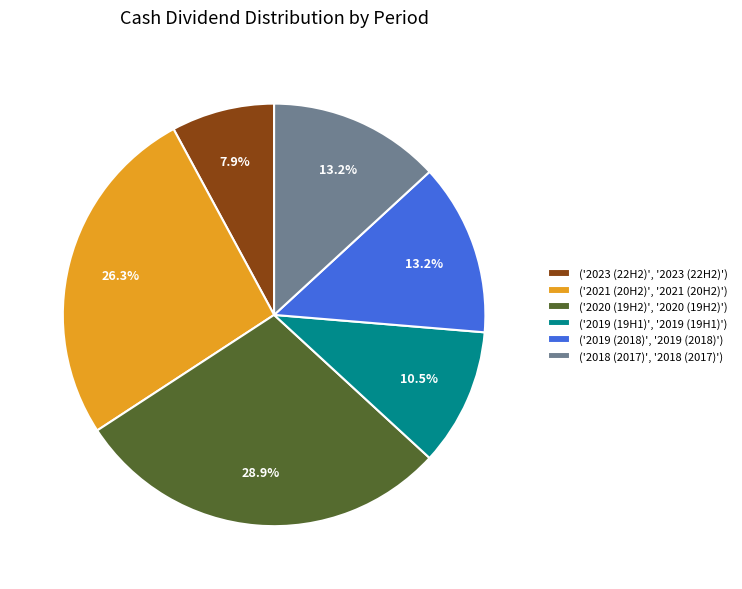

How many slices are in this pie chart?

6